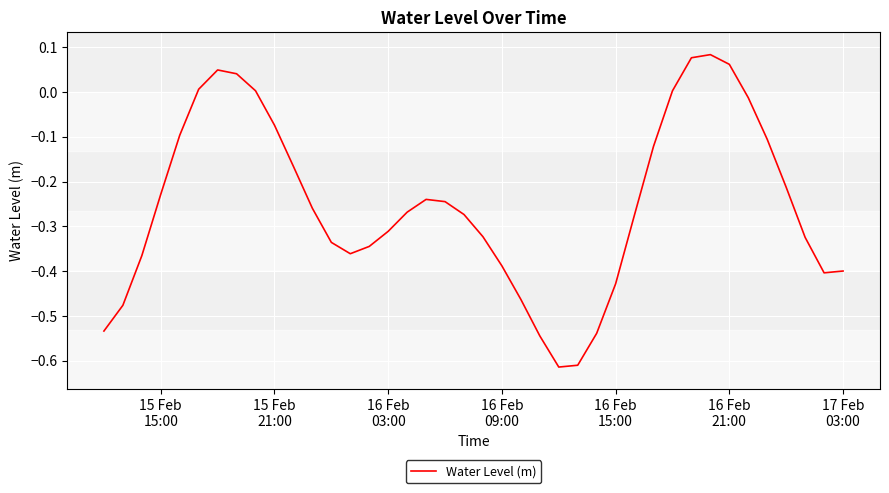

How many lines are shown in the chart?

1